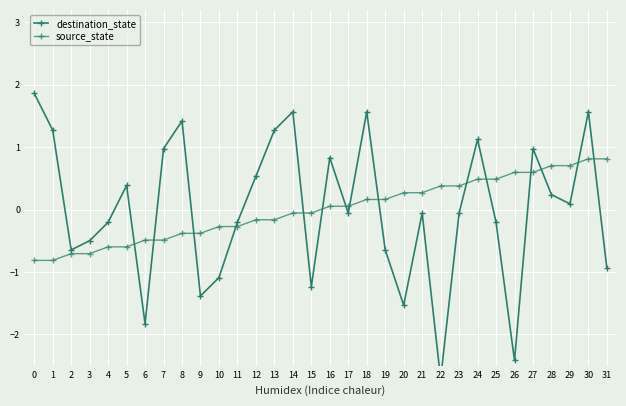

How many intersections are there between source_state and destination_state?

15